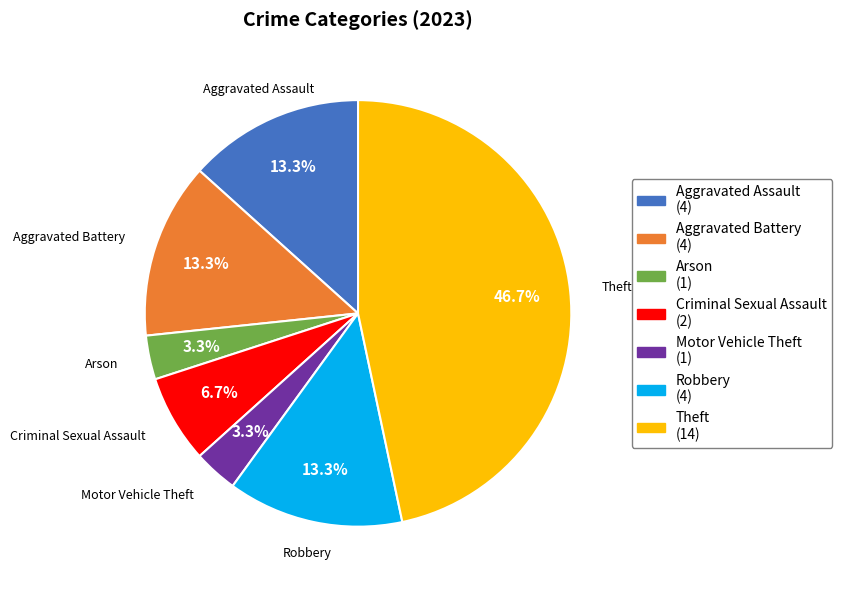

Is there any slice that represents more than half of the pie?

No